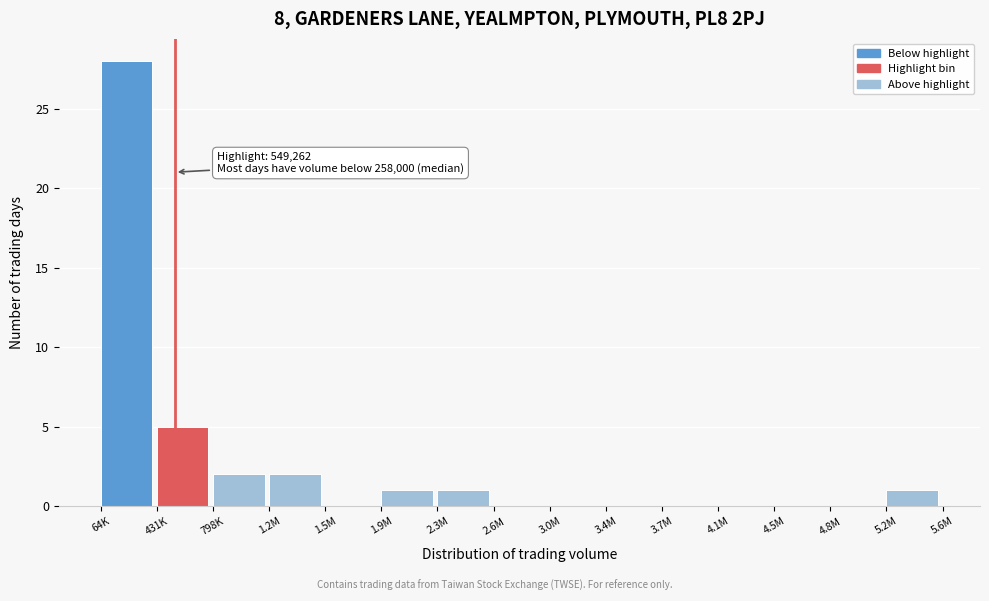

Reading left to right, extract all data points from this chart.

64K=28	431K=5	798K=2	1.2M=2	1.5M=0	1.9M=1	2.3M=1	2.6M=0	3.0M=0	3.4M=0	3.7M=0	4.1M=0	4.5M=0	4.8M=0	5.2M=1